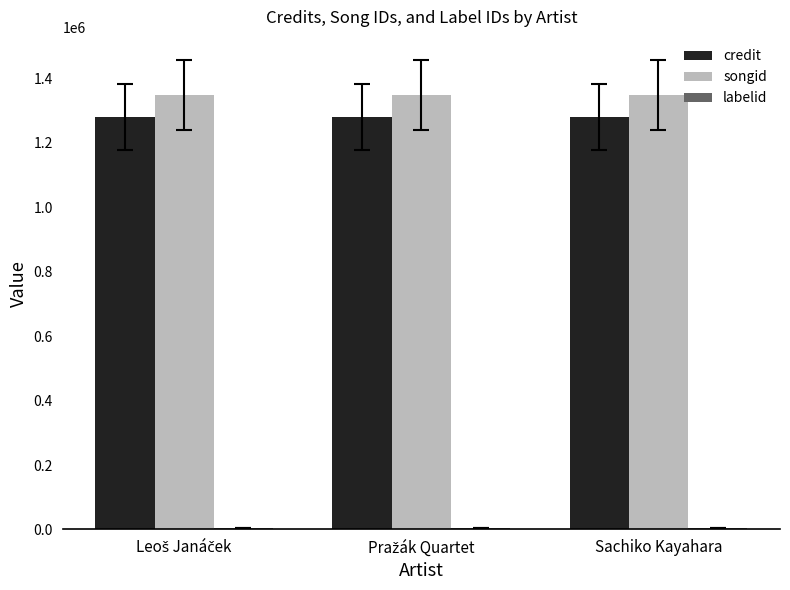

What is the sum of all credit values?

3839688